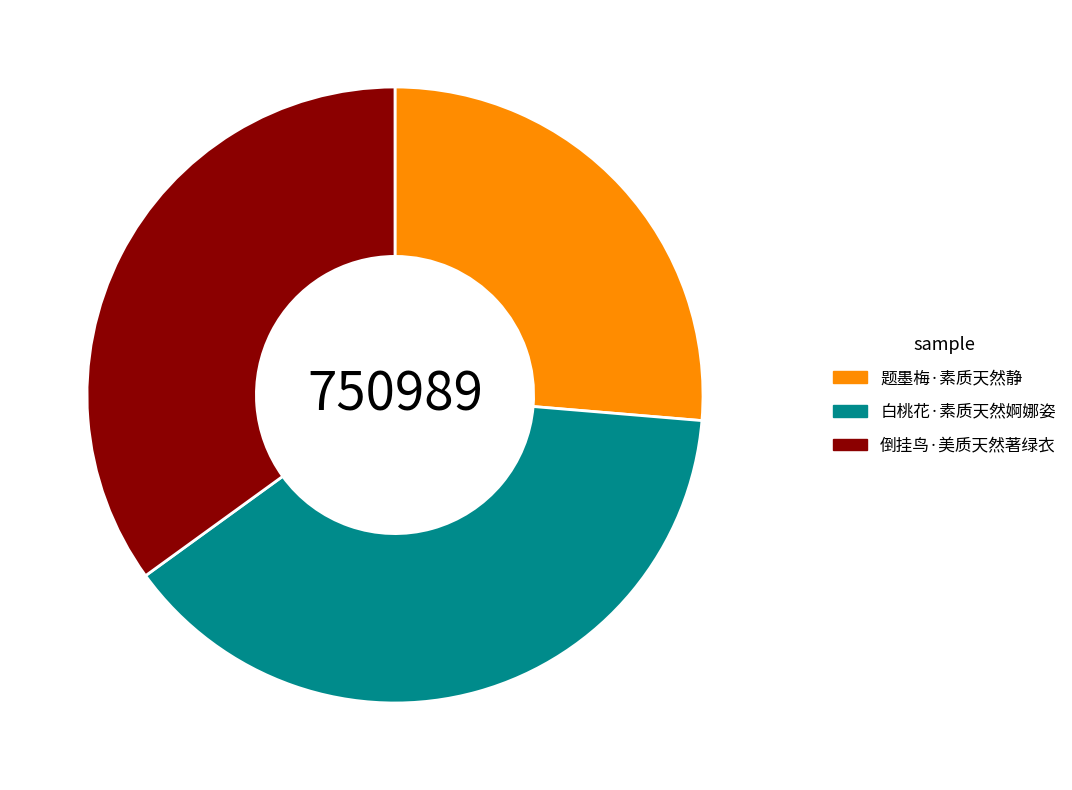

Does 题墨梅·素质天然静 represent more than half of the total?

No